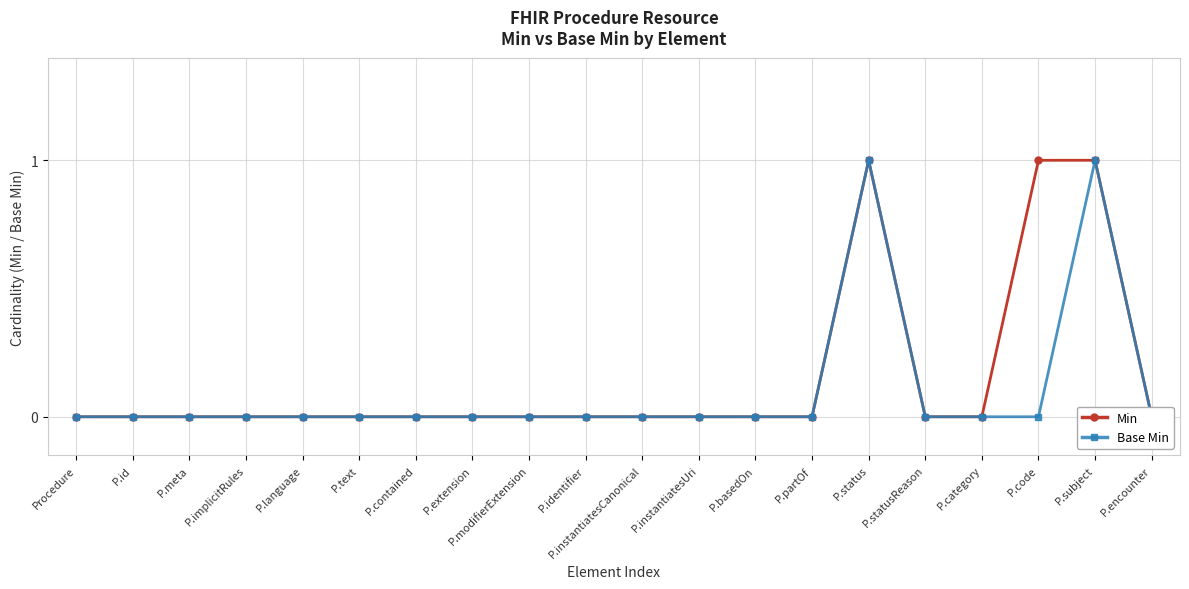

What is the difference between the second highest and second lowest values in the Min series?

1